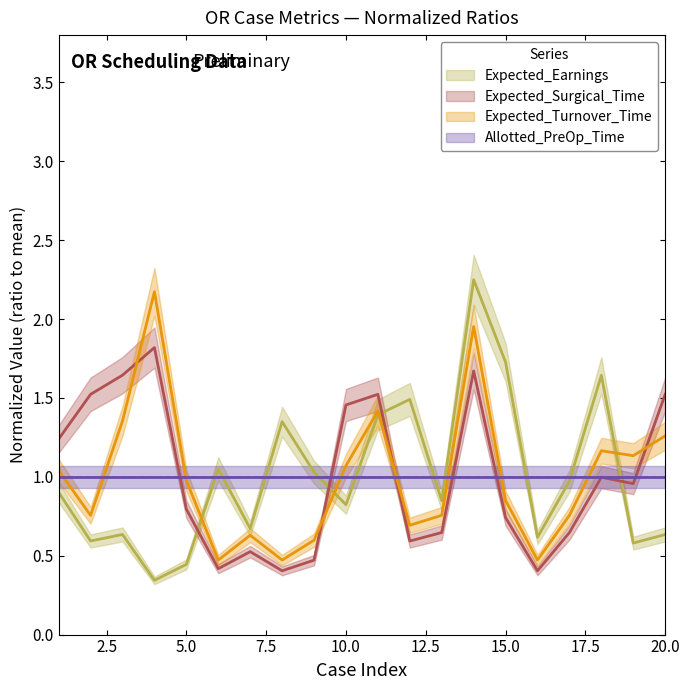

Rank the categories by Expected_Surgical_Time value from highest to lowest.

4, 14, 3, 2, 11, 20, 10, 1, 18, 19, 5, 15, 13, 17, 12, 7, 9, 6, 8, 16